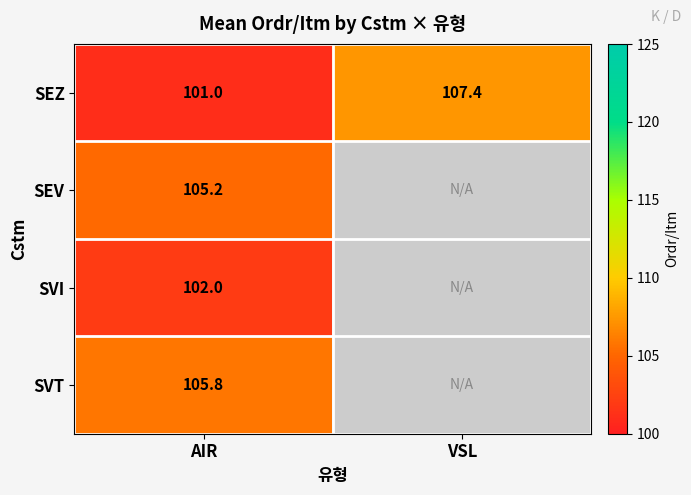

At how many categories does at least one series exceed 104?

2